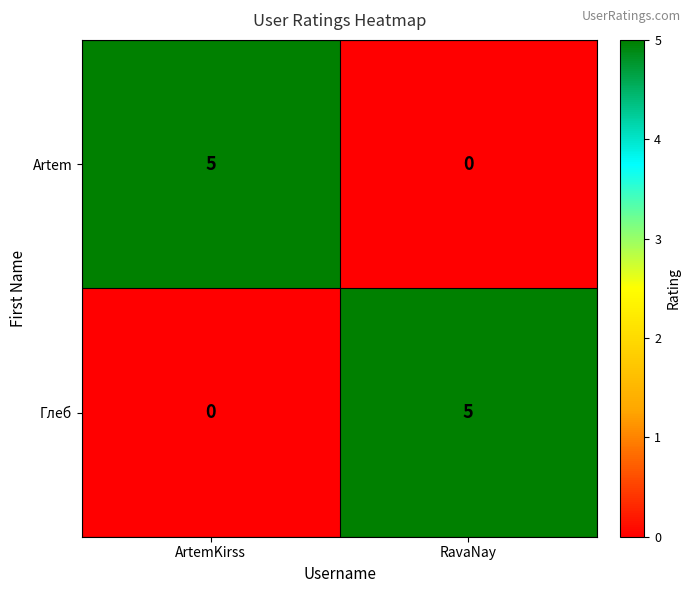

Count the number of data series in this chart.

2